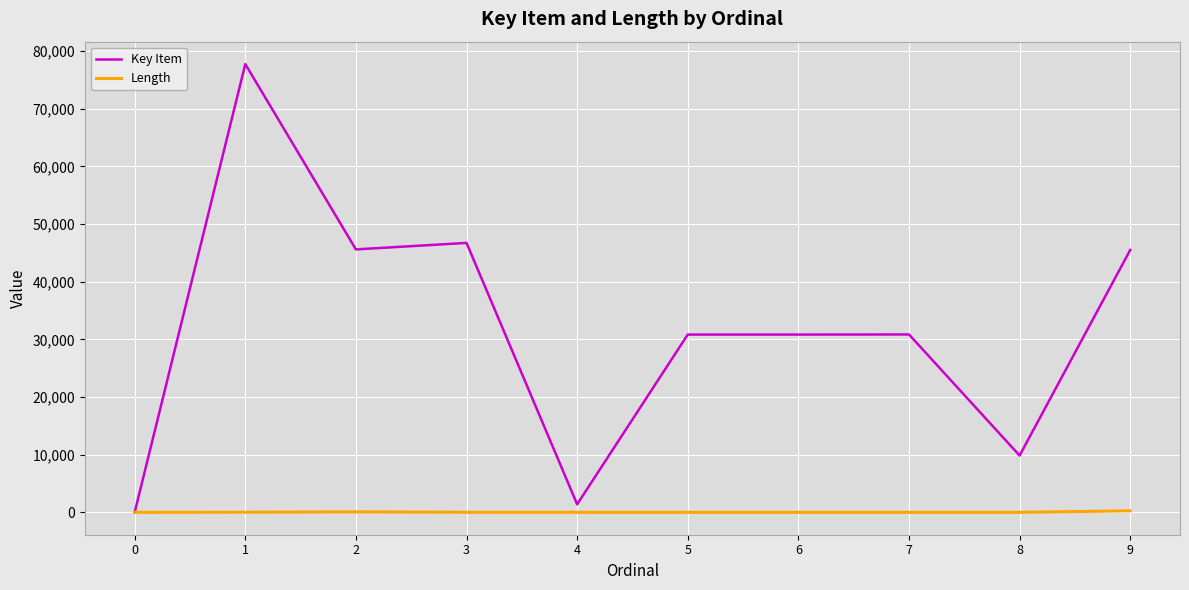

What is the sum of the Key Item values at 1 and 2?

123382